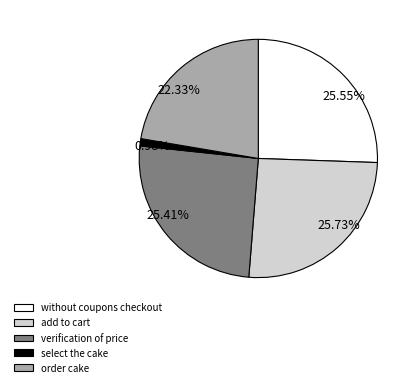

Is there any slice that represents more than half of the pie?

No